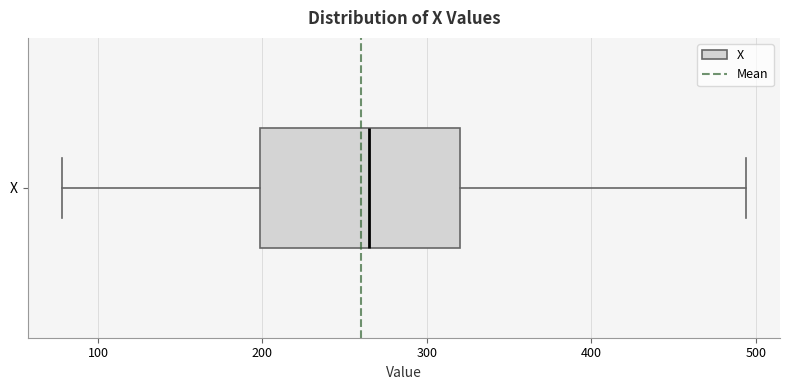

Read this box plot against the x-axis: the position of the median line, the range covered by the box, and the ends of both whiskers. The values are not printed on the chart, so give them approximately, as read against the axis.

median 270, box 200 to 320, whiskers 80 to 490